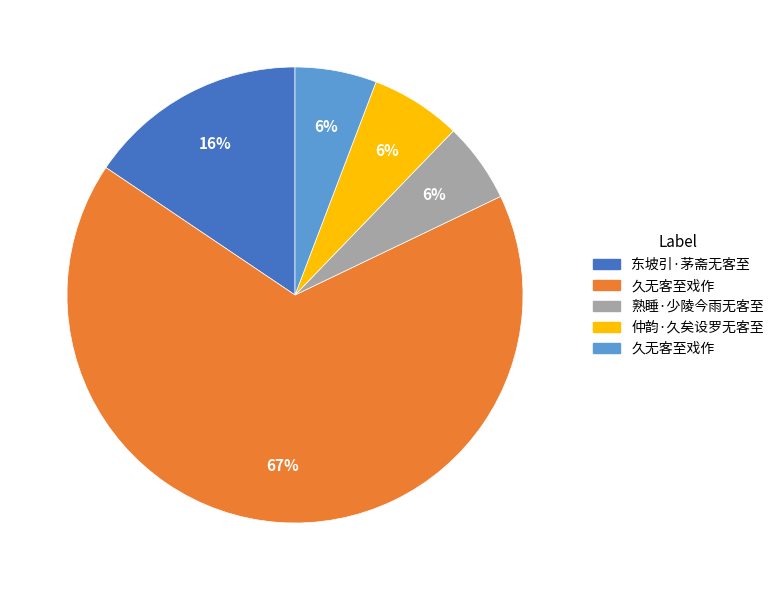

Count the number of slices in the pie.

5